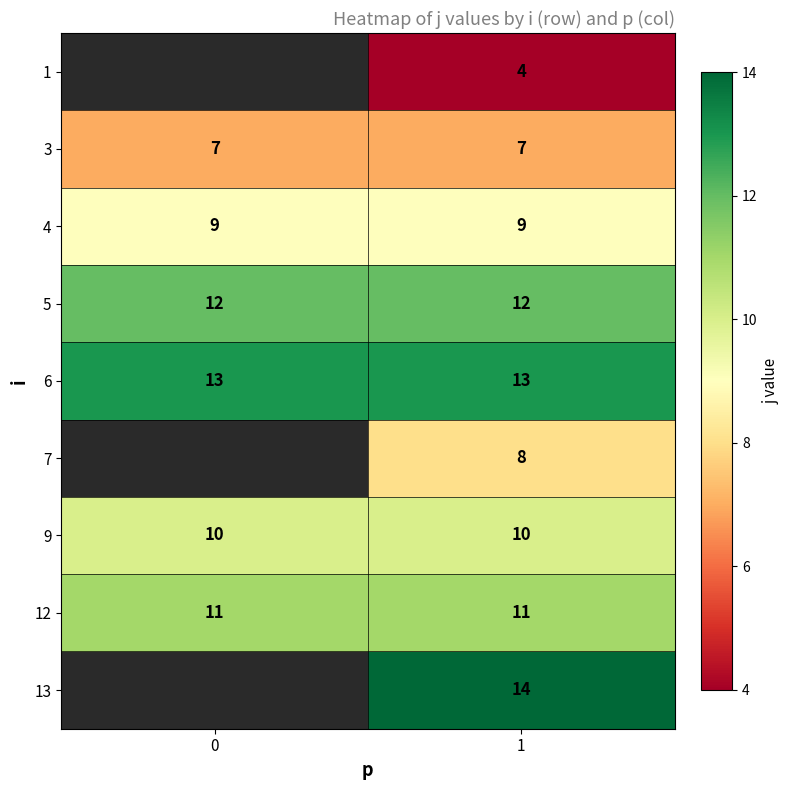

What is the spread (max minus min) of values at 1?

10